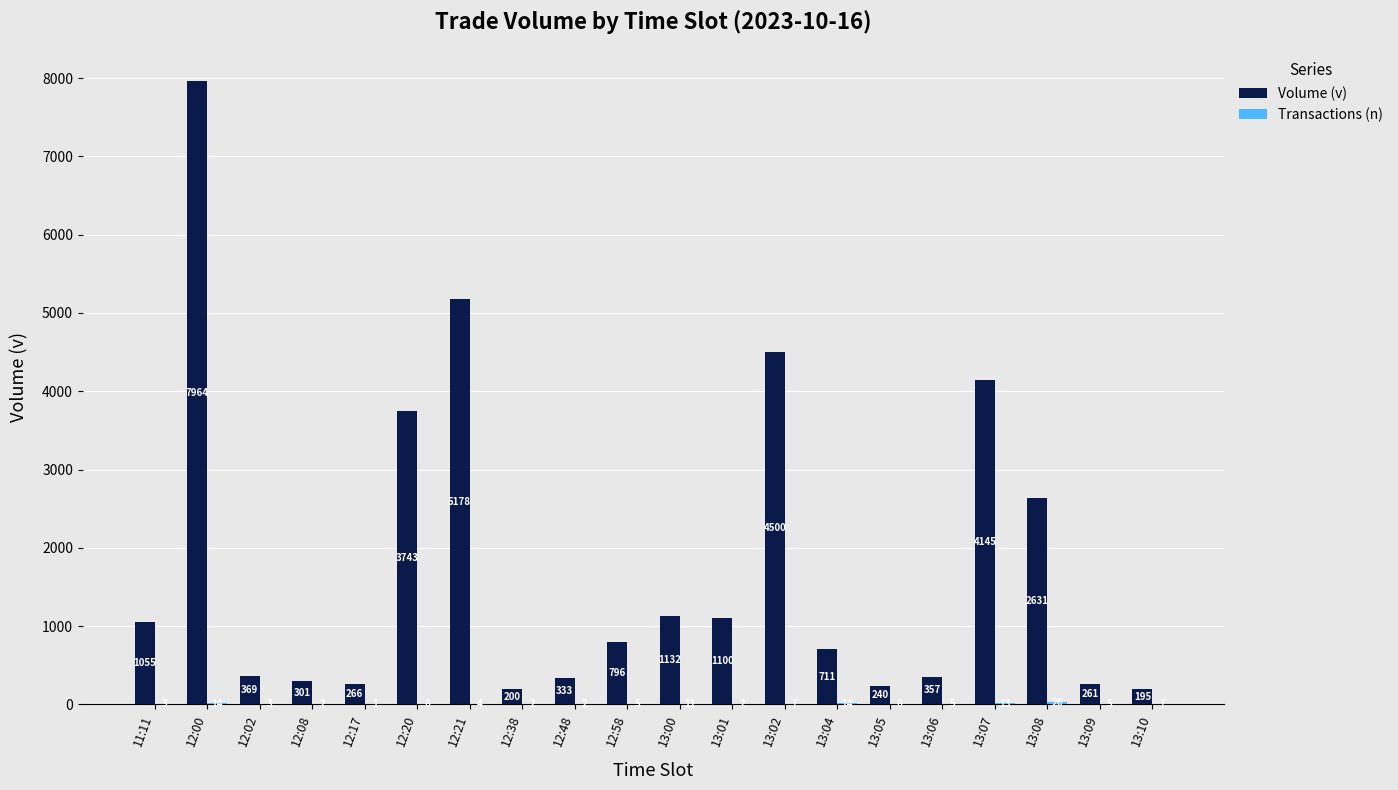

At which label is Volume (v) closest to 4079?

13:07